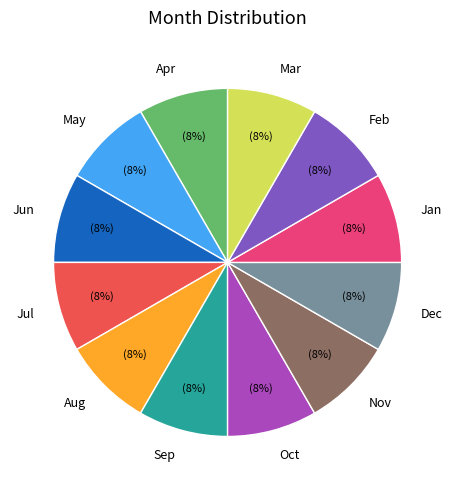

To the nearest percent, what is the combined percentage of Jul and Nov?

17%